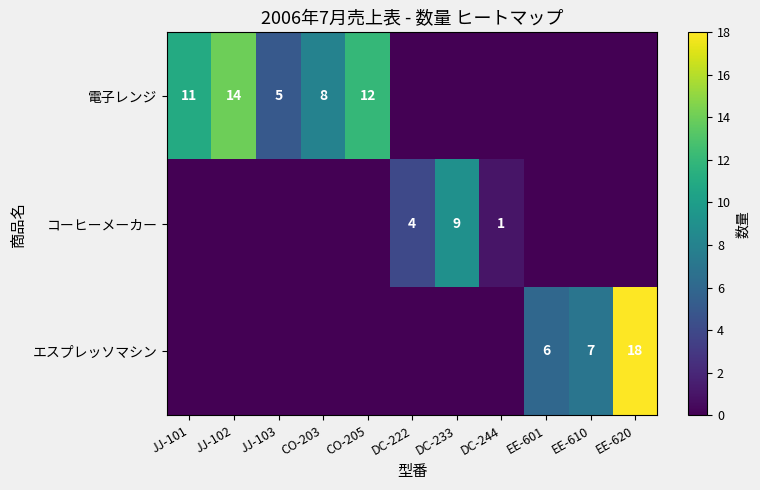

The value of 電子レンジ at JJ-102 is 14. True or false?

True